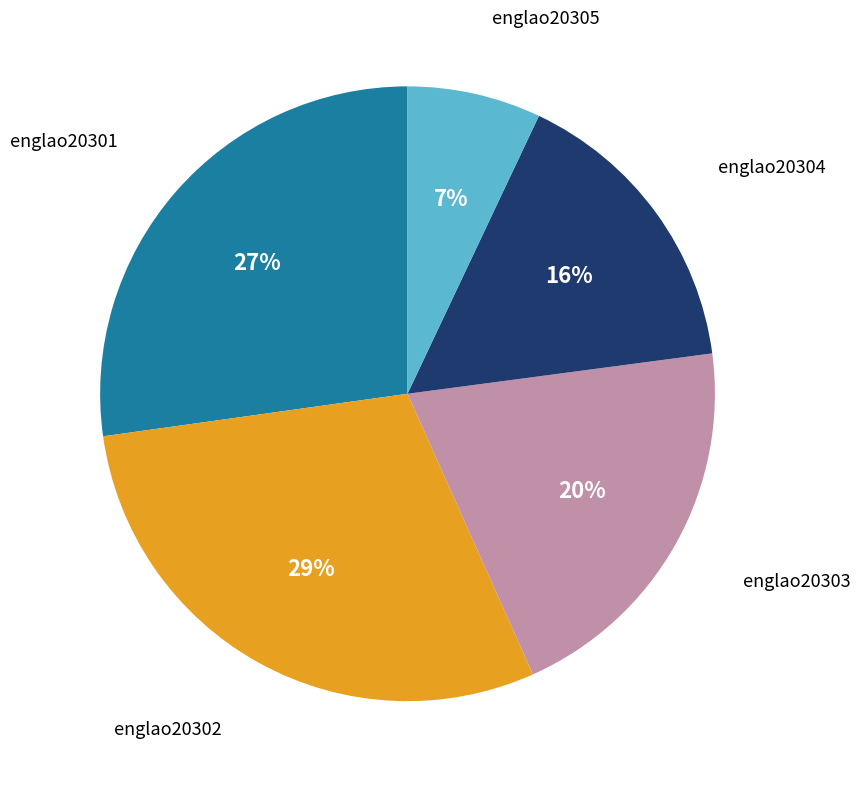

To the nearest percent, what is the combined percentage of englao20304 and englao20302?

45%